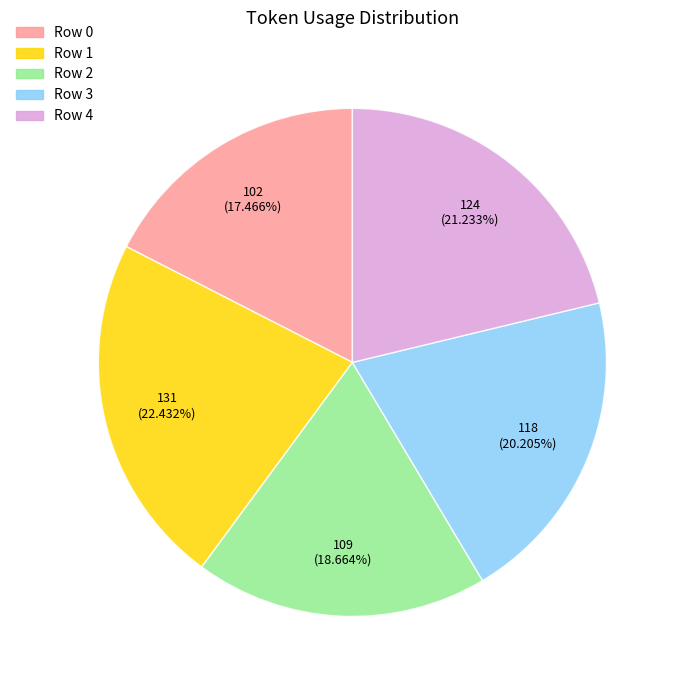

What portion of the pie excludes Row 4?

78.8%